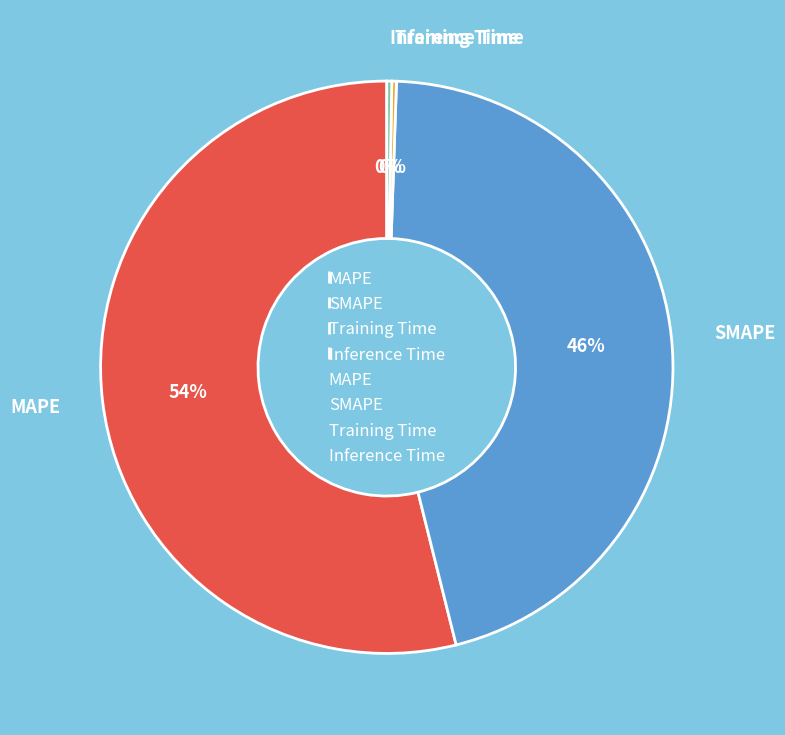

Approximately how many times larger is the value at MAPE compared to SMAPE?

1.2